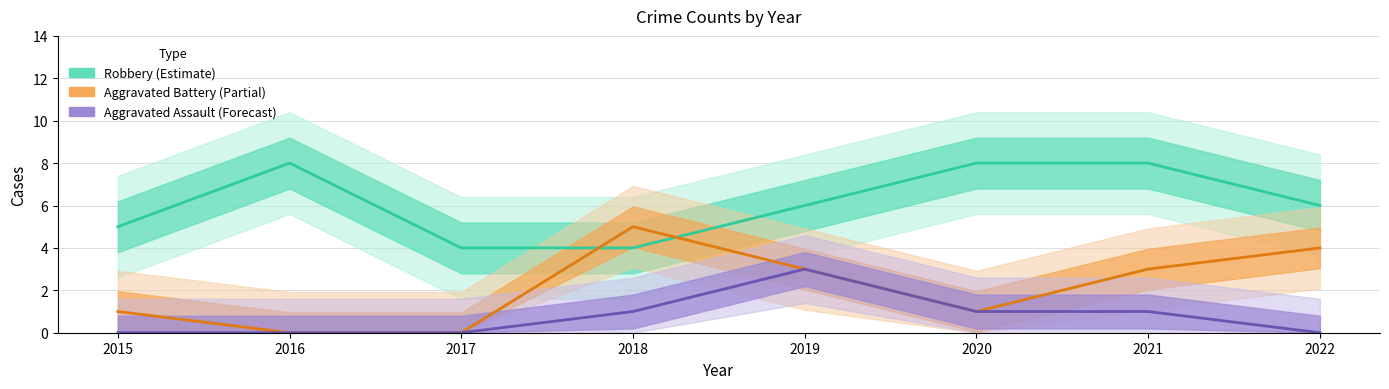

Reading left to right, list all the values displayed in this chart.

Robbery (Estimate): 5	8	4	4	6	8	8	6
Aggravated Battery (Partial): 1	0	0	5	3	1	3	4
Aggravated Assault (Forecast): 0	0	0	1	3	1	1	0